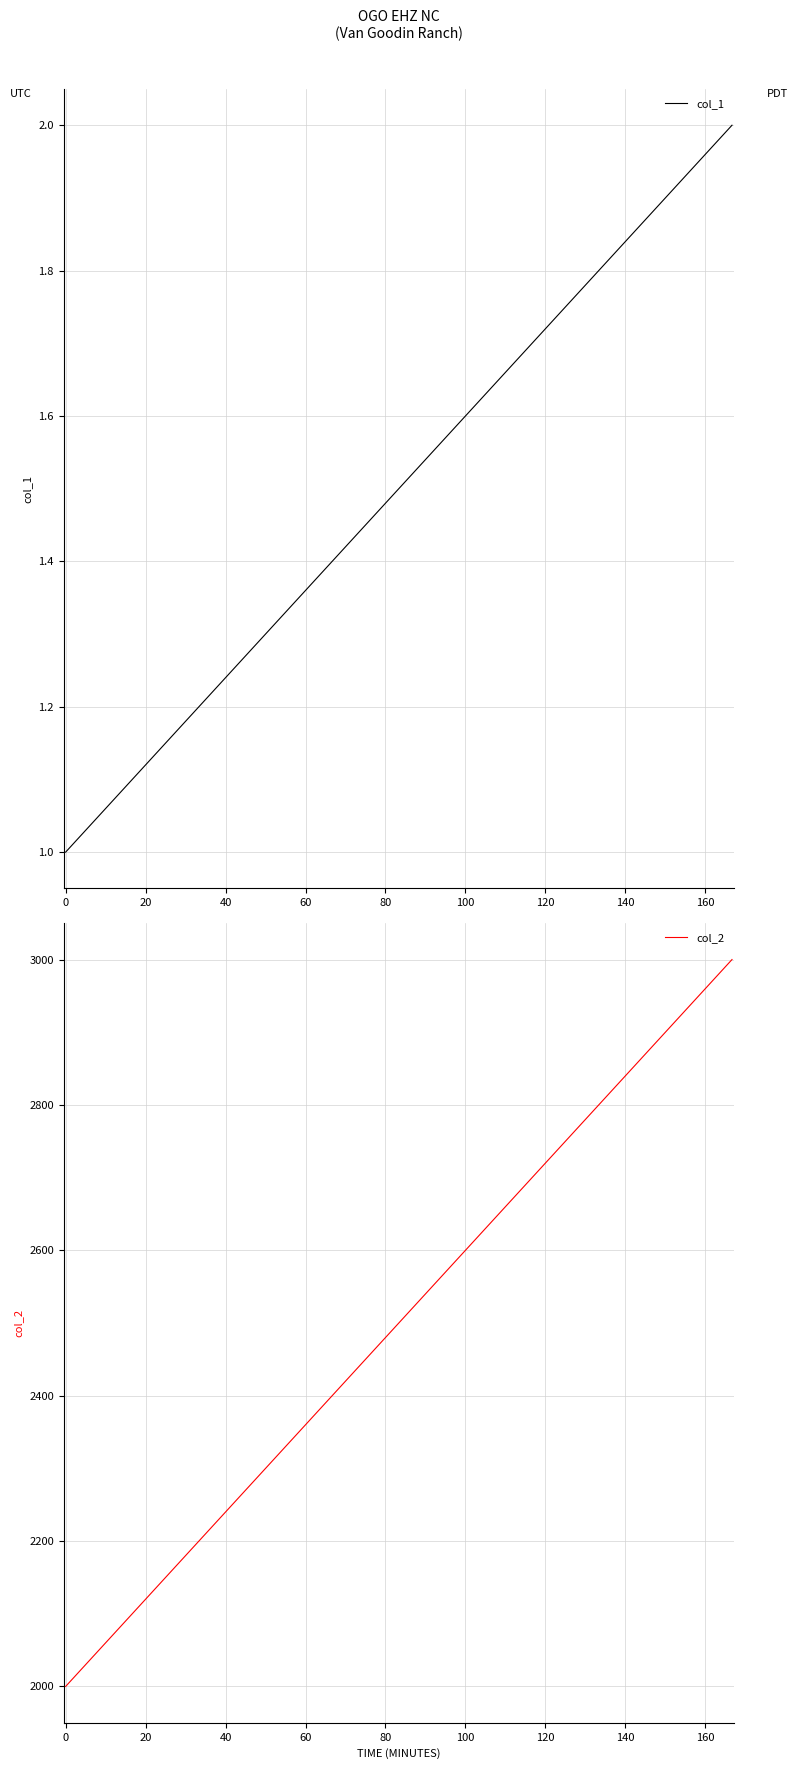

The value of col_2 at 0 is 901. True or false?

False